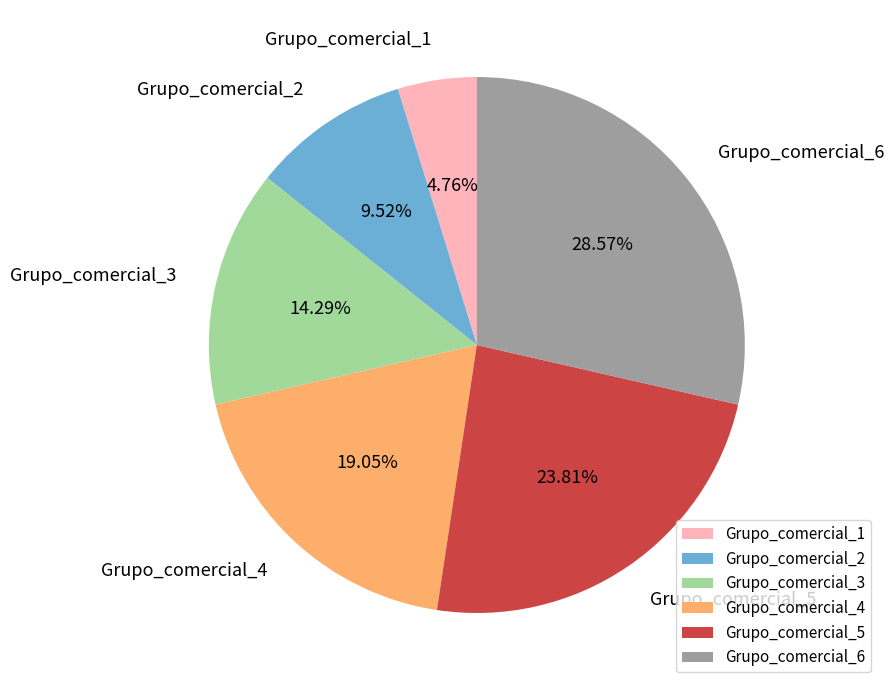

Combined, do Grupo_comercial_1 and Grupo_comercial_5 account for over 50%?

No